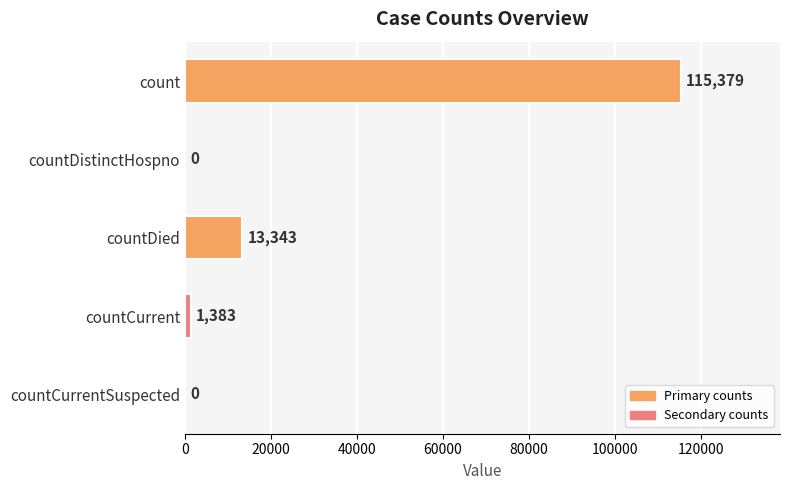

How many values are above zero?

3